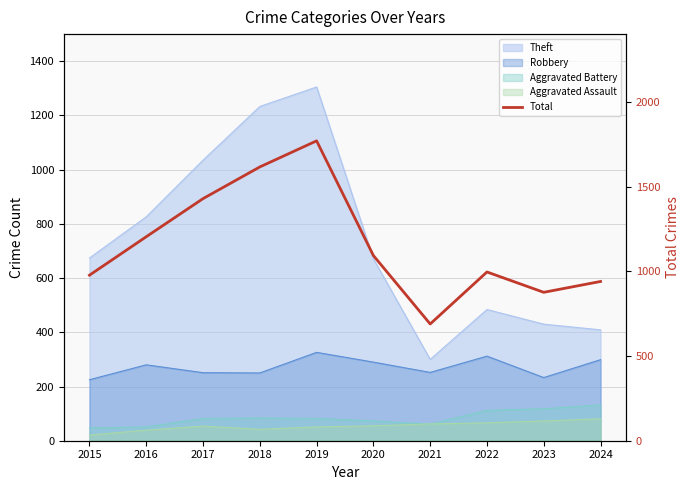

Rank the categories by value from lowest to highest.

2021, 2023, 2024, 2015, 2022, 2020, 2016, 2017, 2018, 2019